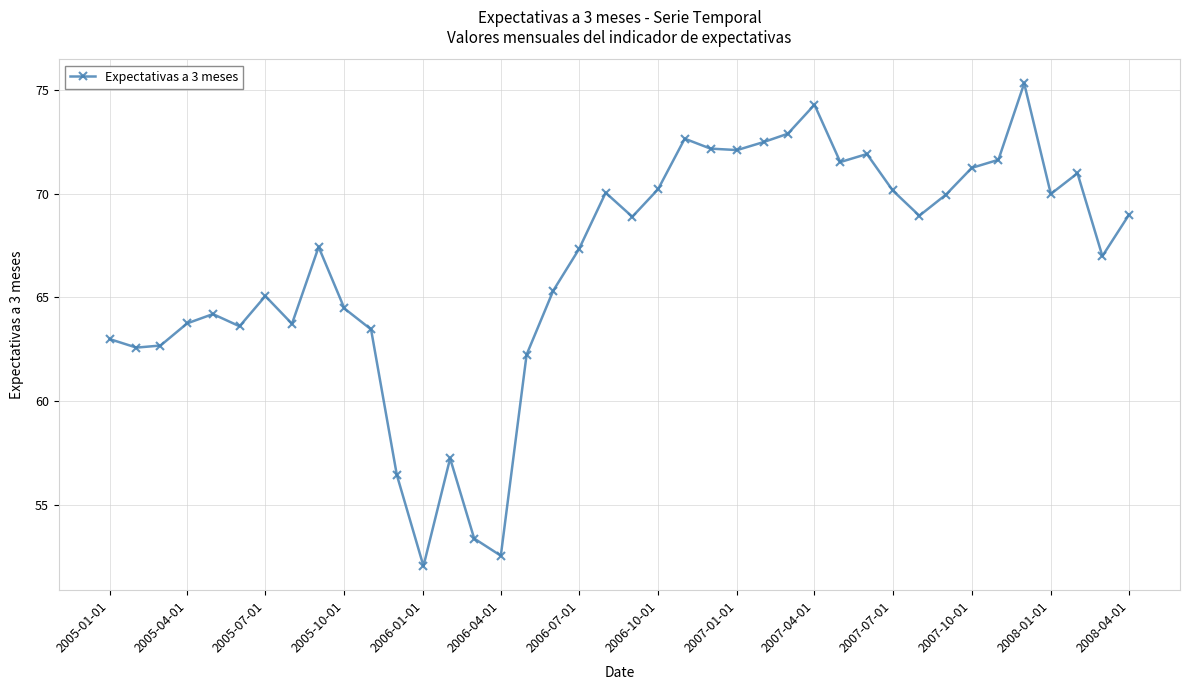

How many series are shown in this chart?

1